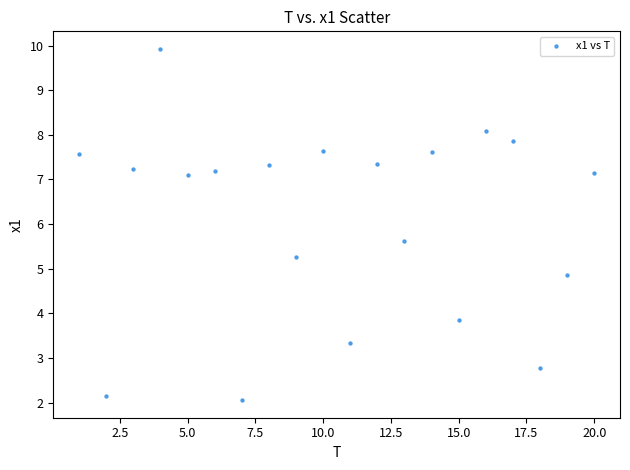

What Y value in the scatter plot is closest to 5?

4.9